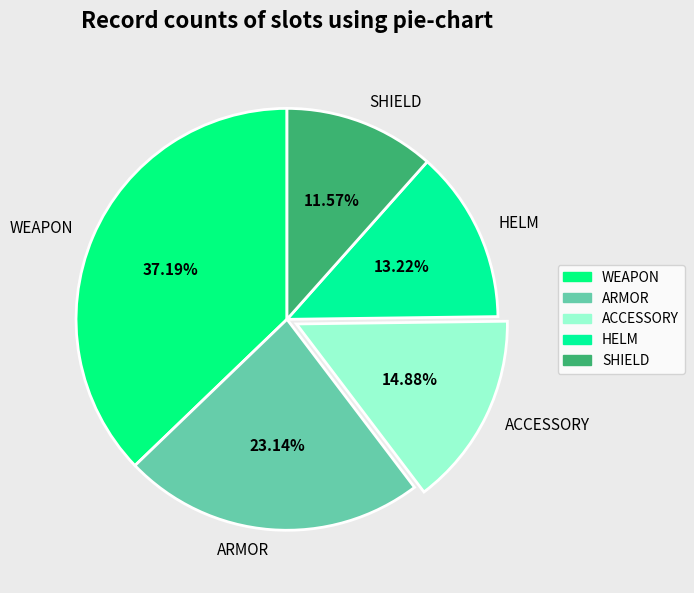

Is the sum of ARMOR and WEAPON greater than half?

Yes